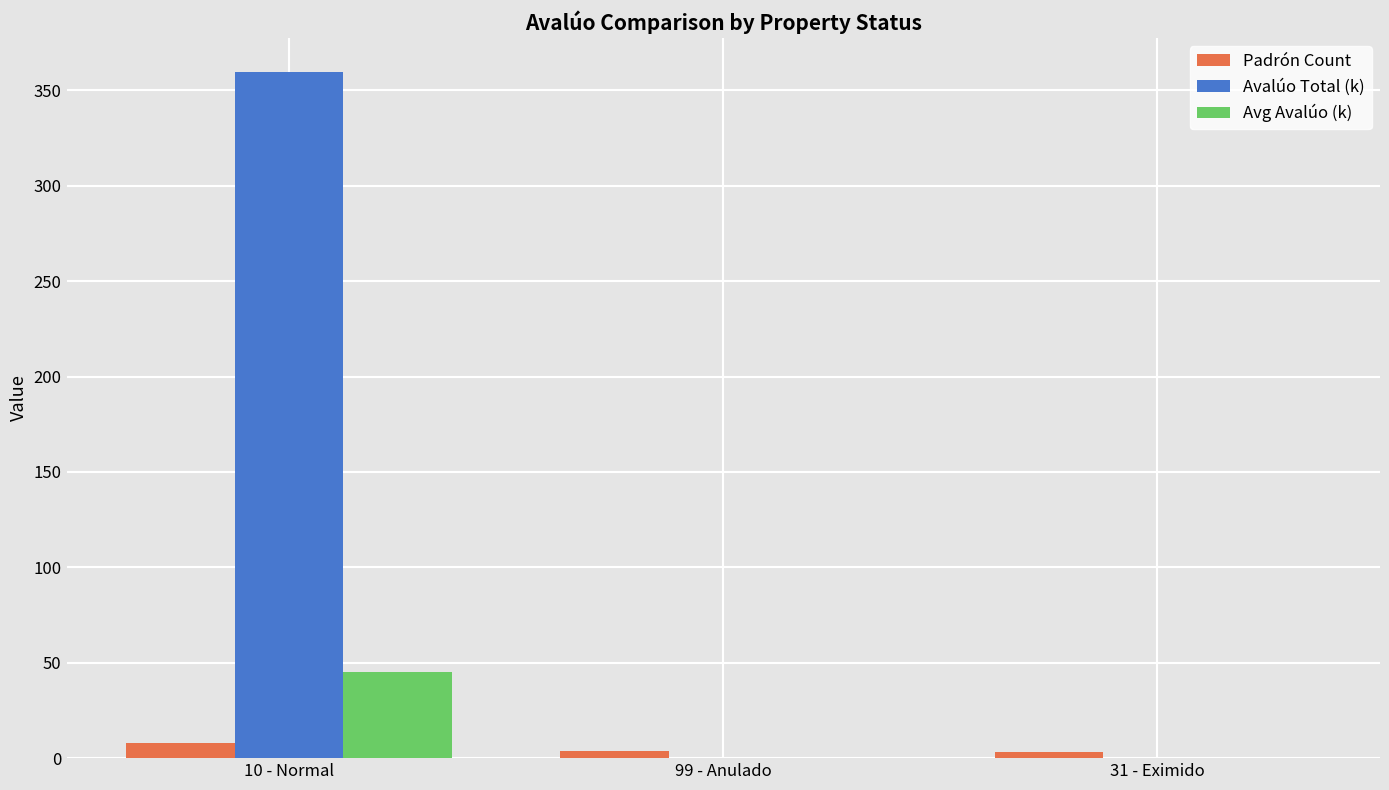

Count the number of categories in the chart.

3